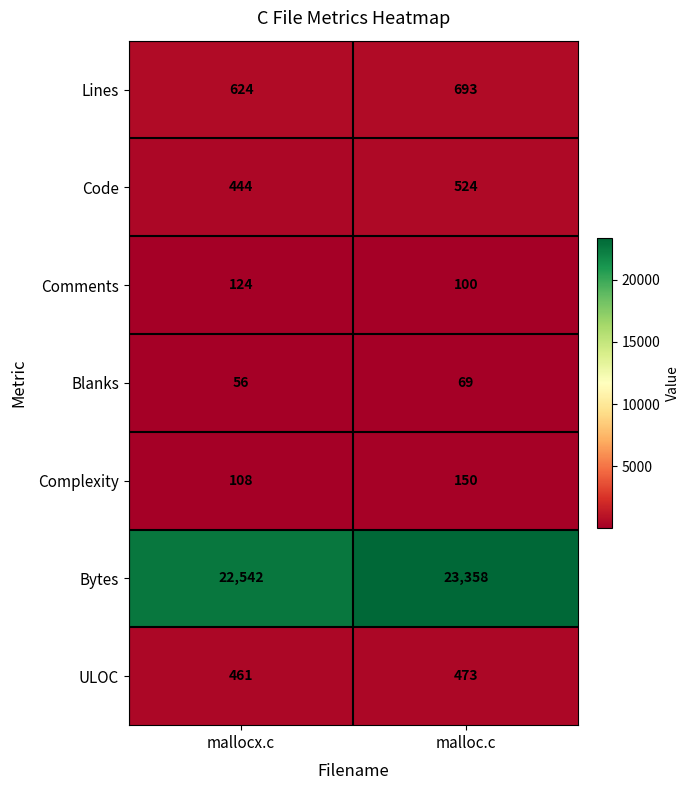

Which series has the largest range (max minus min)?

Bytes